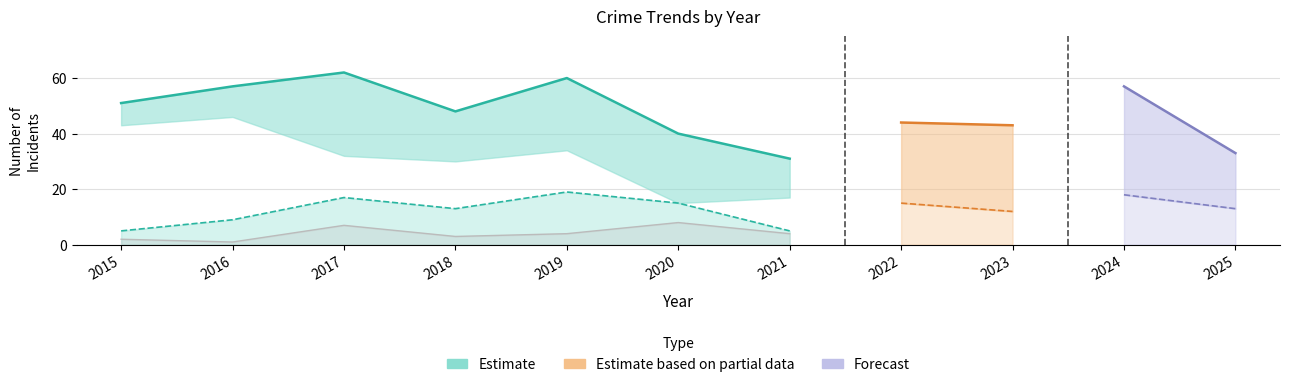

True or false: Aggravated Battery has more than 1 points higher than both neighbors.

True